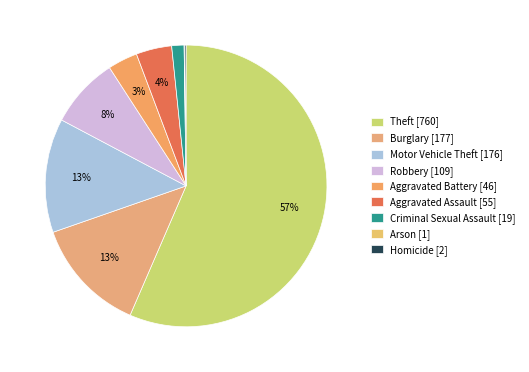

Which slice is the largest?

Theft